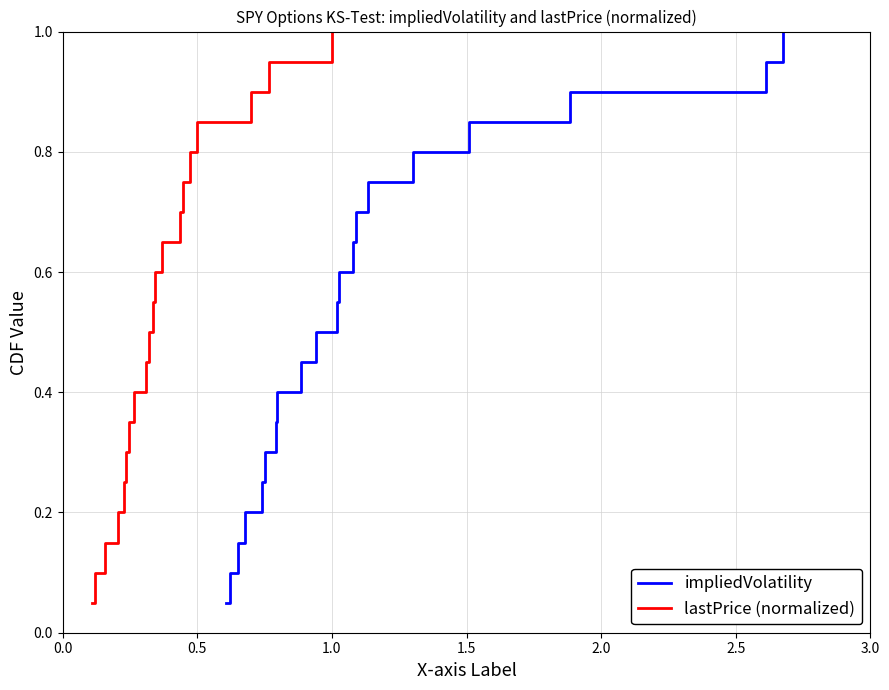

What is the maximum value shown in the chart?

1.0